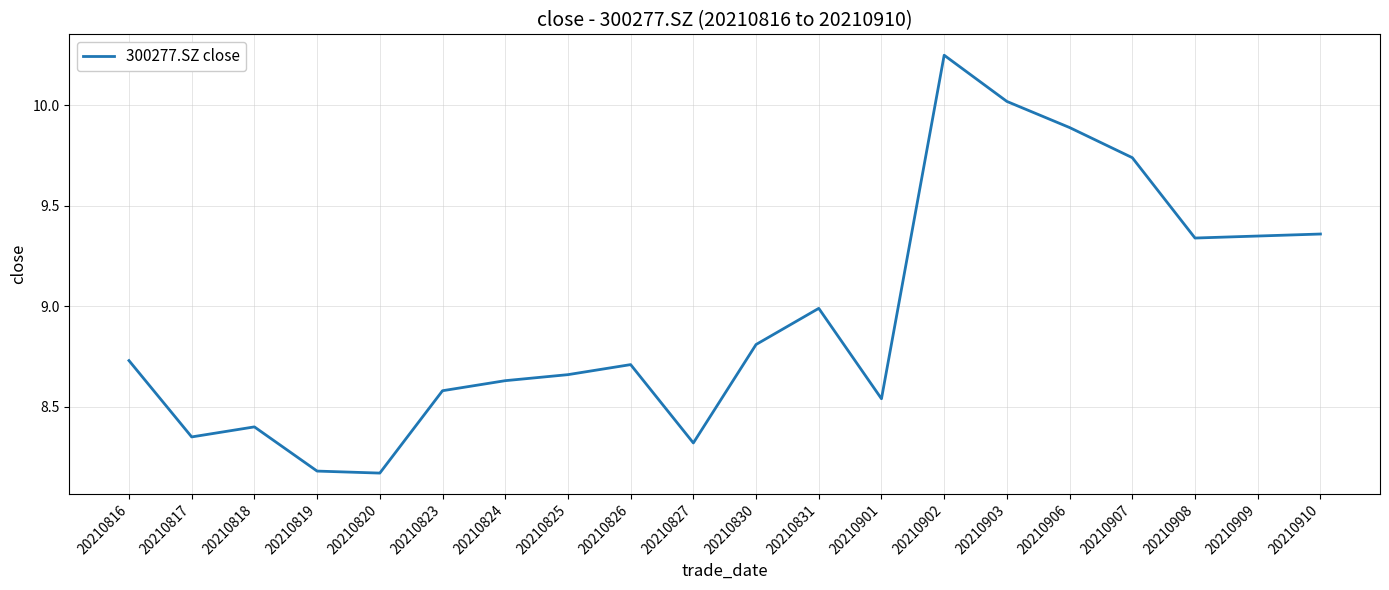

Where is the first local minimum?

20210817